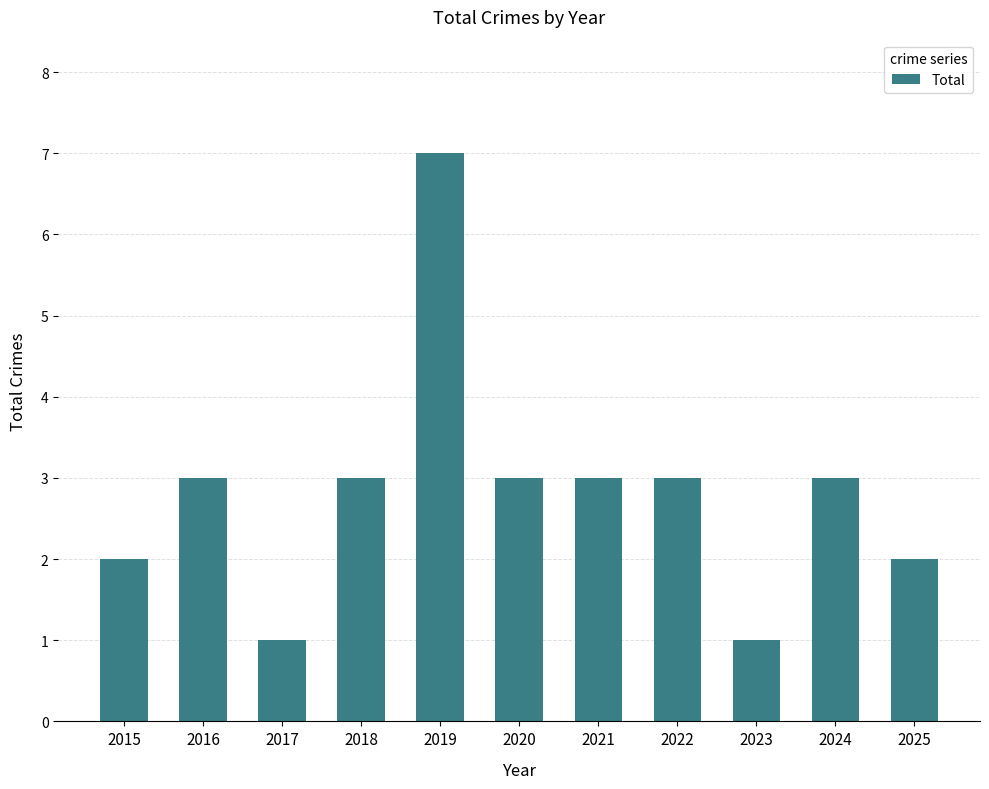

Reading left to right, list all the values displayed in this chart.

2015=2	2016=3	2017=1	2018=3	2019=7	2020=3	2021=3	2022=3	2023=1	2024=3	2025=2